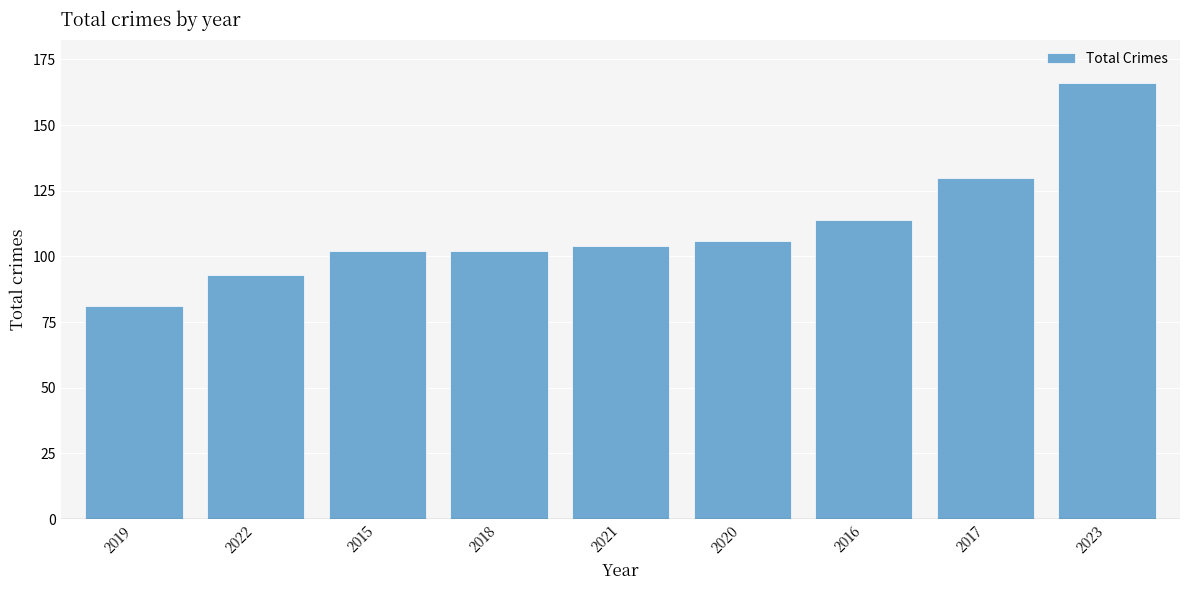

What is the difference between the values at 2017 and 2020?

24